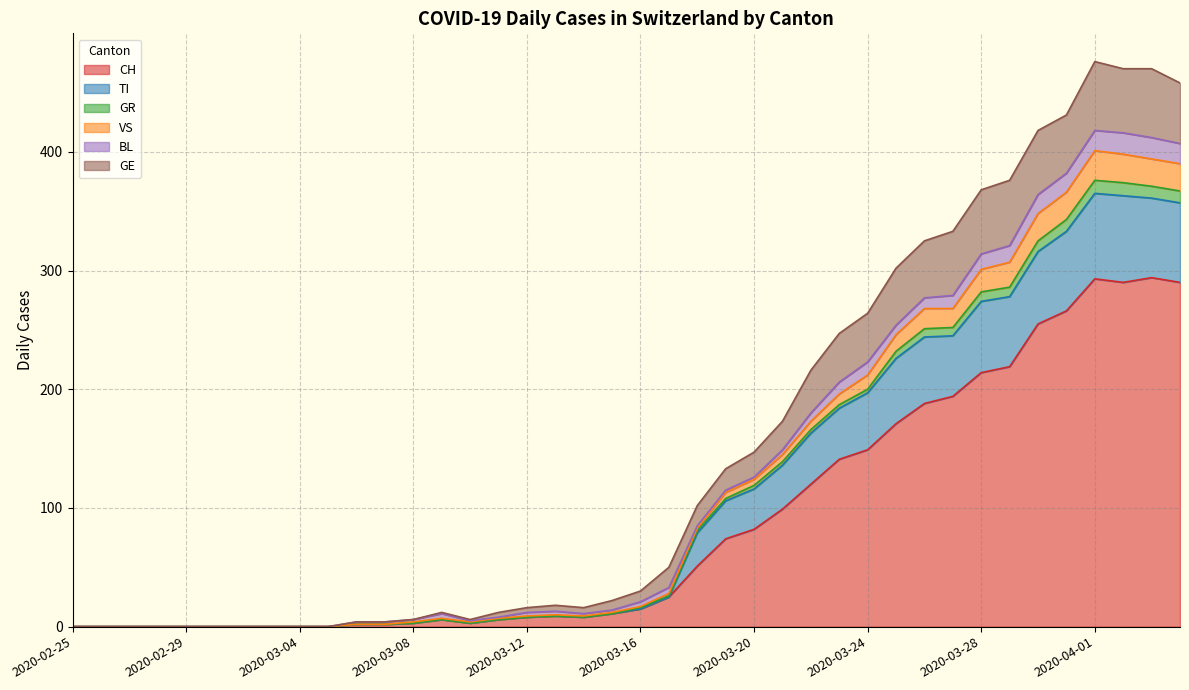

Does the chart display data point markers on the line(s)?

No